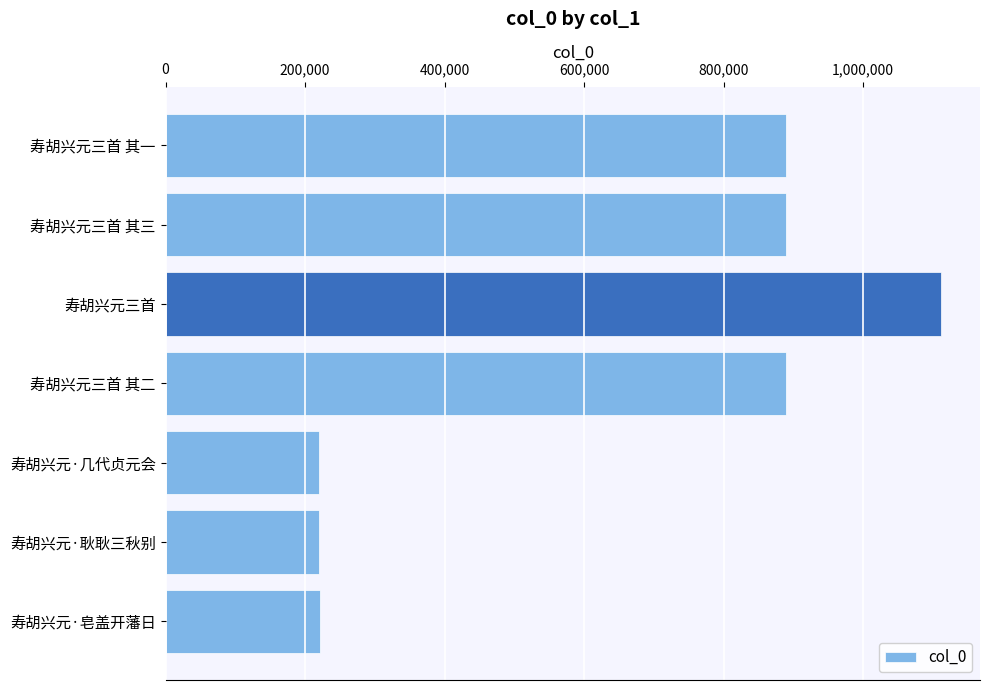

What is the average value?

634731